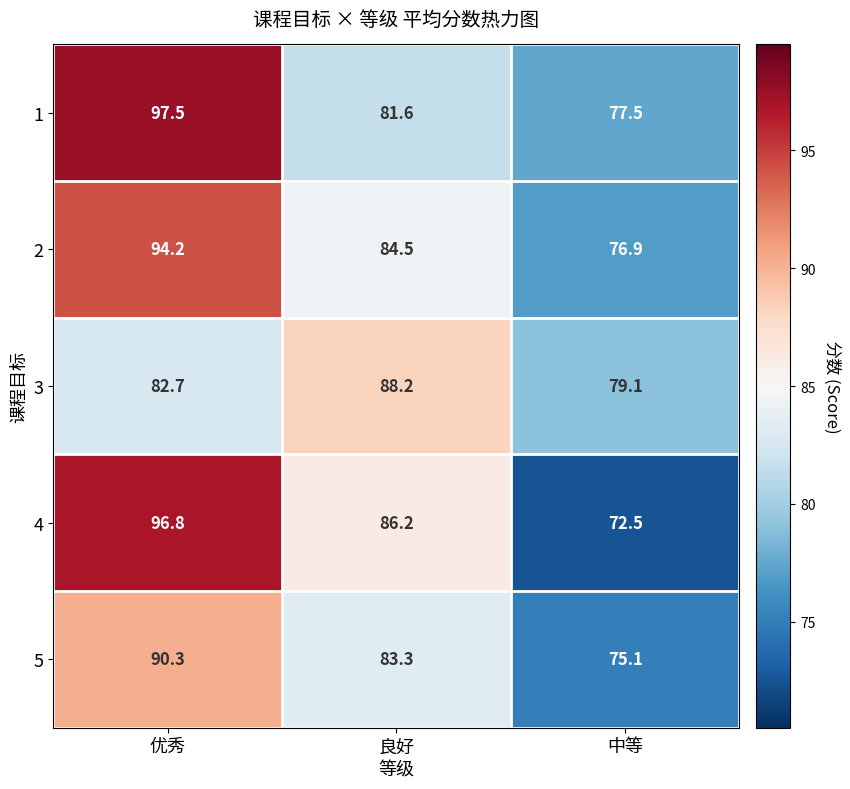

What is the smallest value displayed?

72.5